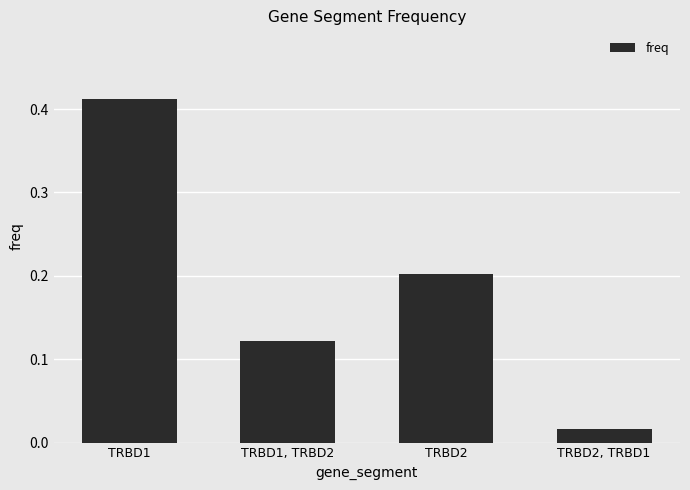

The chart shows a value of 0.2 at TRBD1. True or false?

False